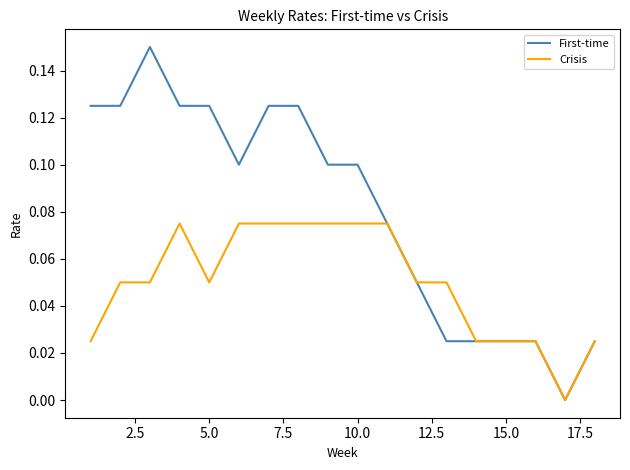

How many lines are shown in the chart?

2